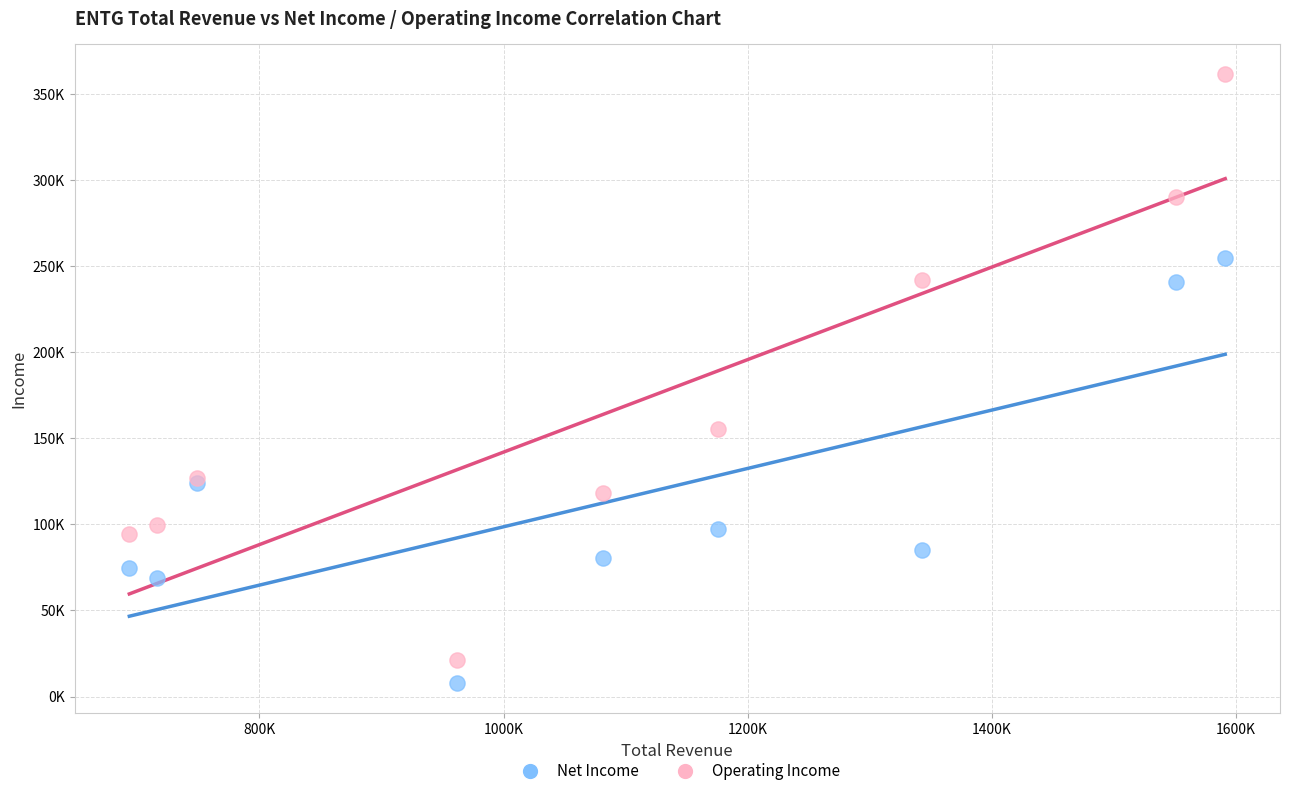

What are all the series names shown in the legend?

Net Income, Operating Income